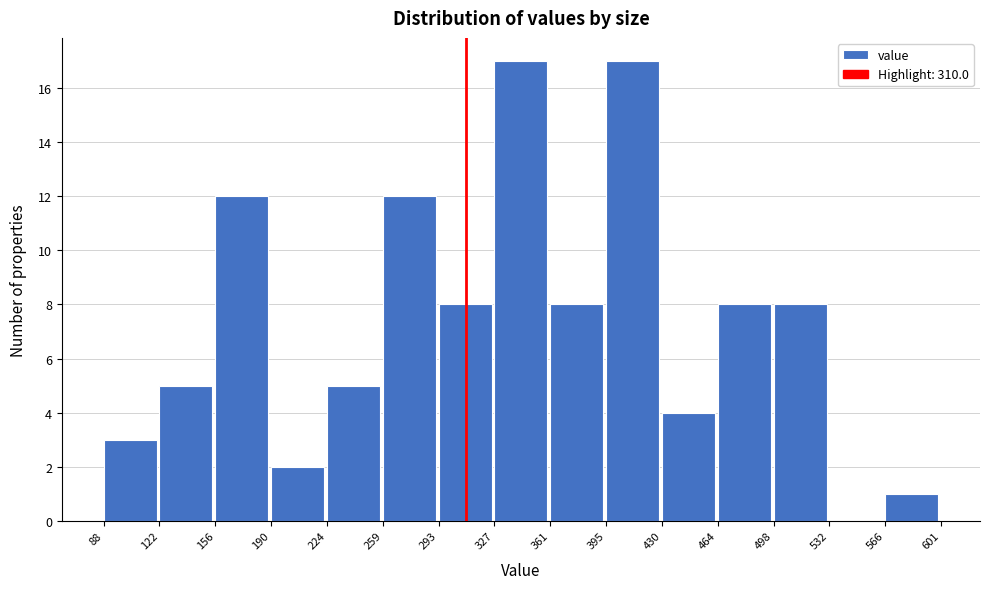

Reading left to right, transcribe this chart: for each bar, give the range it covers on the x-axis and its height. The values are not printed on the chart, so give them approximately, as read against the axis.

88 to 122: 3
122 to 156: 5
156 to 190: 12
190 to 224: 2
224 to 259: 5
259 to 293: 12
293 to 327: 8
327 to 361: 17
361 to 395: 8
395 to 430: 17
430 to 464: 4
464 to 498: 8
498 to 532: 8
532 to 566: 0
566 to 601: 1